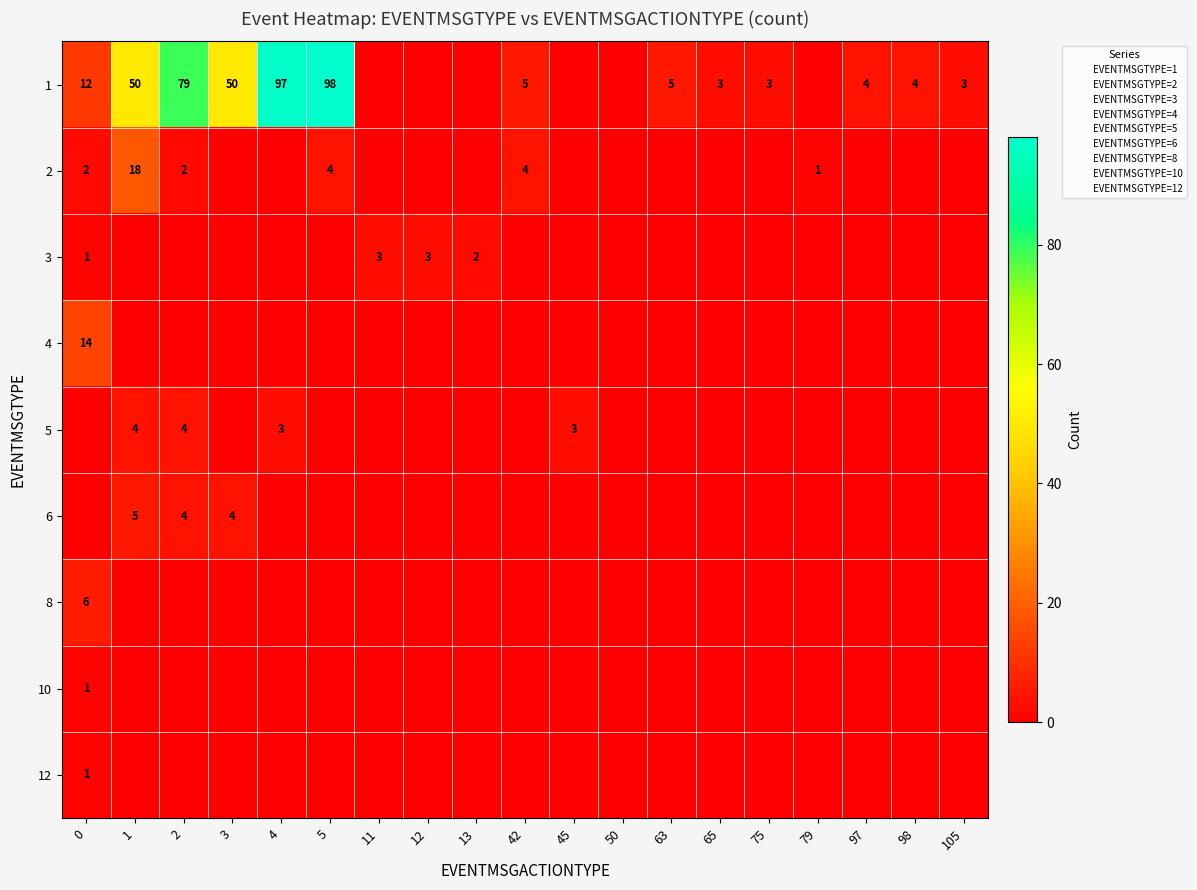

Rank the categories by 5 value from highest to lowest.

1, 2, 4, 45, 0, 3, 5, 11, 12, 13, 42, 50, 63, 65, 75, 79, 97, 98, 105